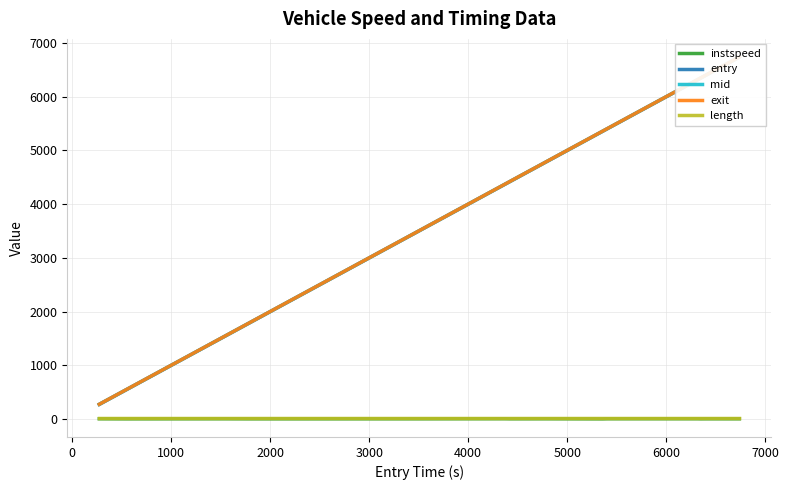

True or false: length and instspeed intersect in this chart.

False